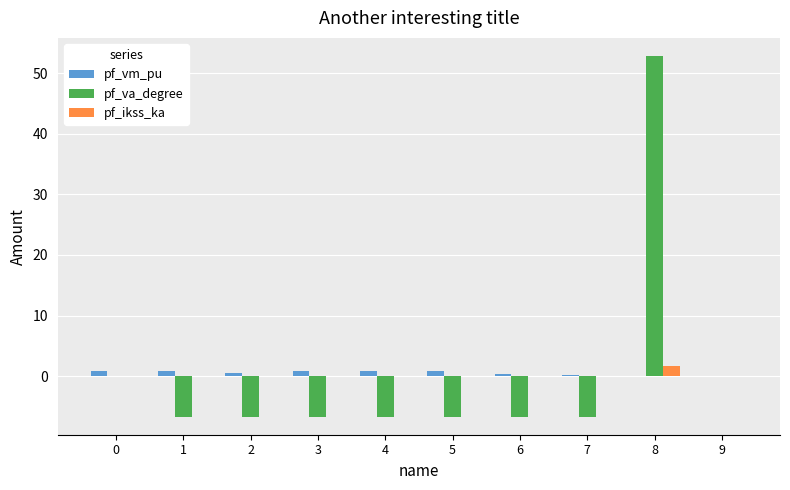

What is the highest value of the pf_ikss_ka series?

1.6